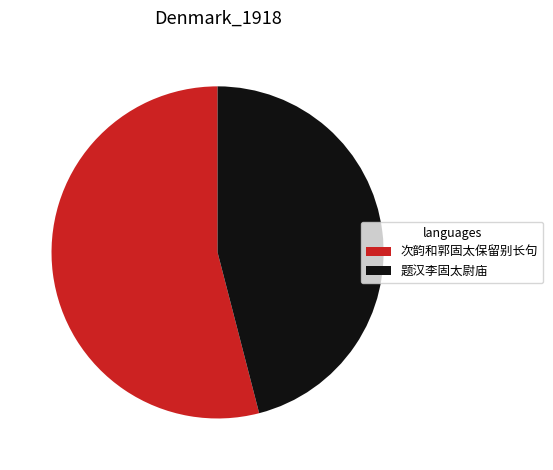

Between 题汉李固太尉庙 and 次韵和郭固太保留别长句, which is larger?

次韵和郭固太保留别长句